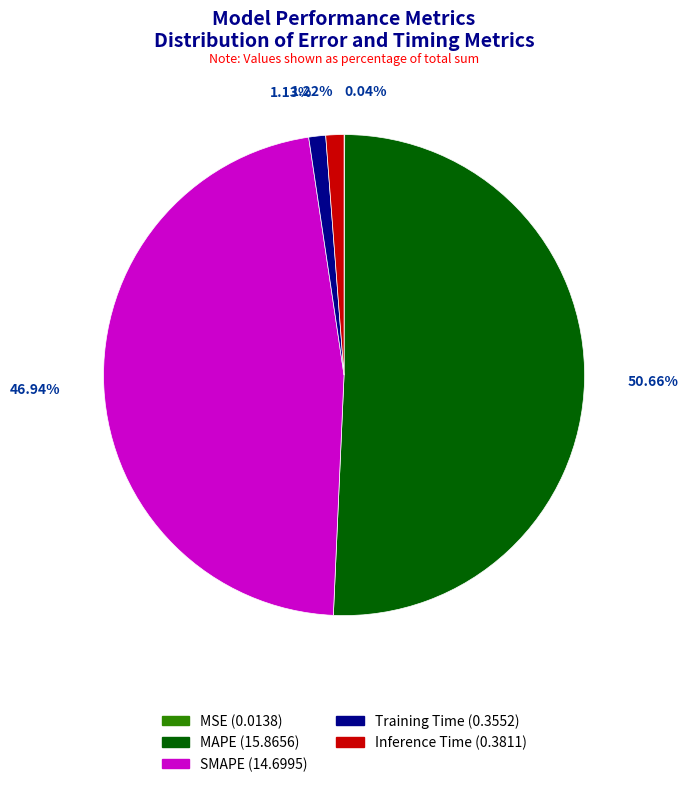

Does any single category account for the majority?

Yes